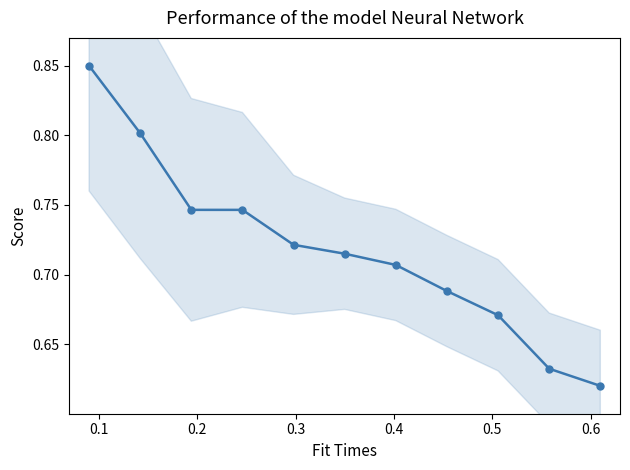

The value at 10 is 0.9. True or false?

False